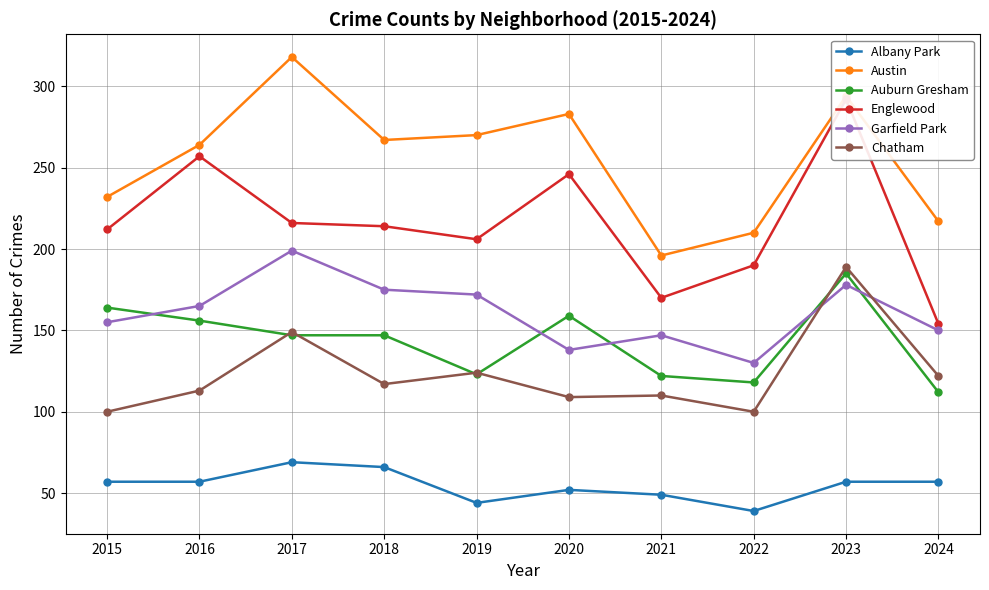

Is it true that Albany Park equals 14 at 2016?

False